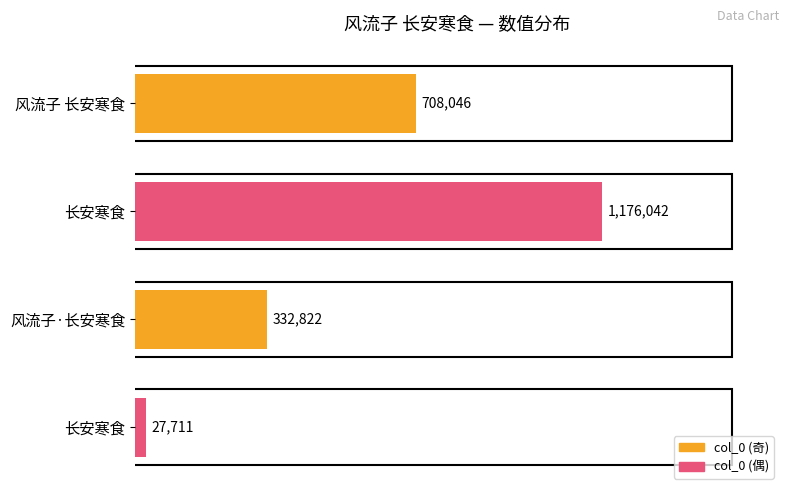

How many categories are shown in the chart?

4